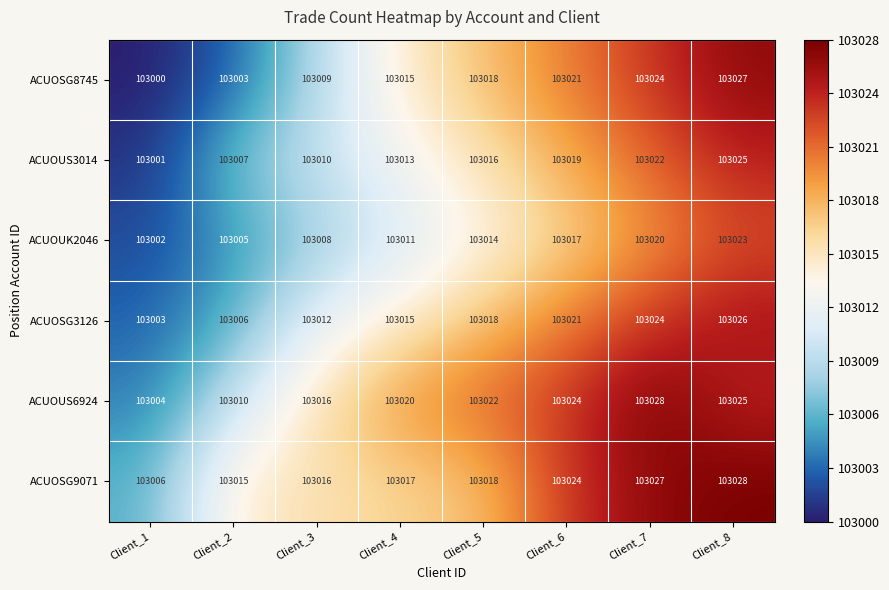

How many data points in ACUOSG8745 are less than 103018?

4